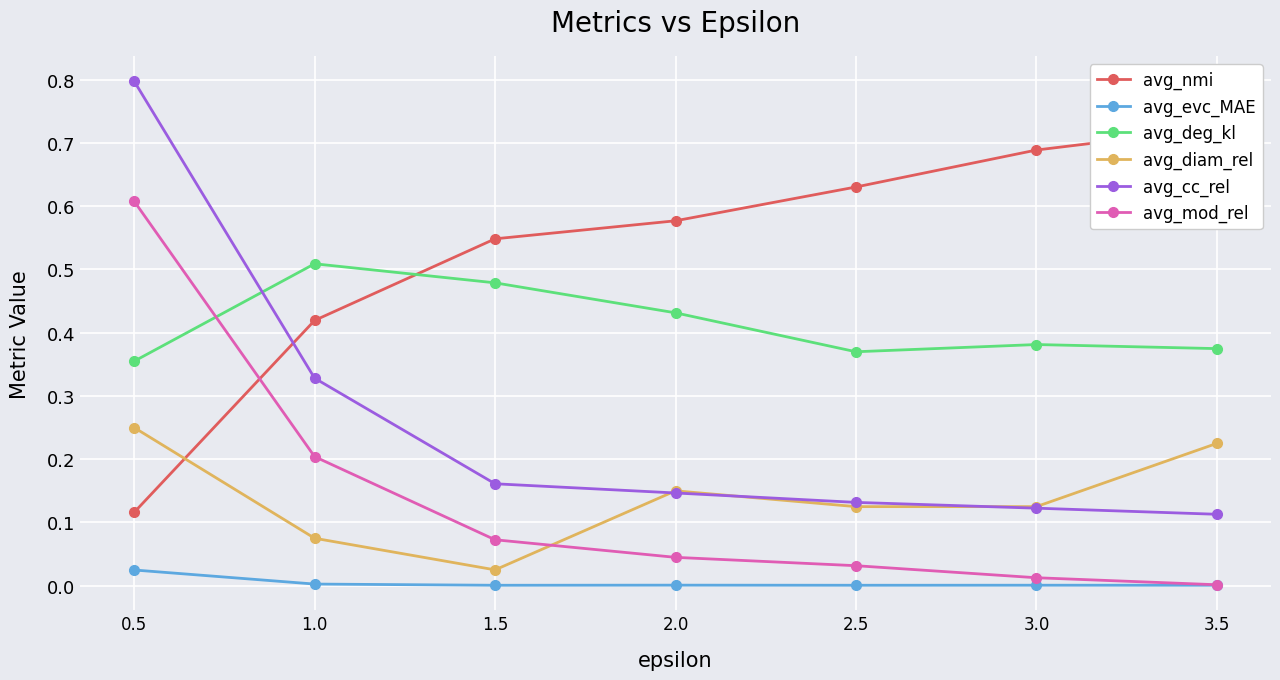

Reading left to right, transcribe all the data shown in this chart.

avg_nmi: 0.1	0.4	0.5	0.6	0.6	0.7	0.7
avg_evc_MAE: 0.0	0.0	0.0	0.0	0.0	0.0	0.0
avg_deg_kl: 0.4	0.5	0.5	0.4	0.4	0.4	0.4
avg_diam_rel: 0.2	0.1	0.0	0.1	0.1	0.1	0.2
avg_cc_rel: 0.8	0.3	0.2	0.1	0.1	0.1	0.1
avg_mod_rel: 0.6	0.2	0.1	0.0	0.0	0.0	0.0